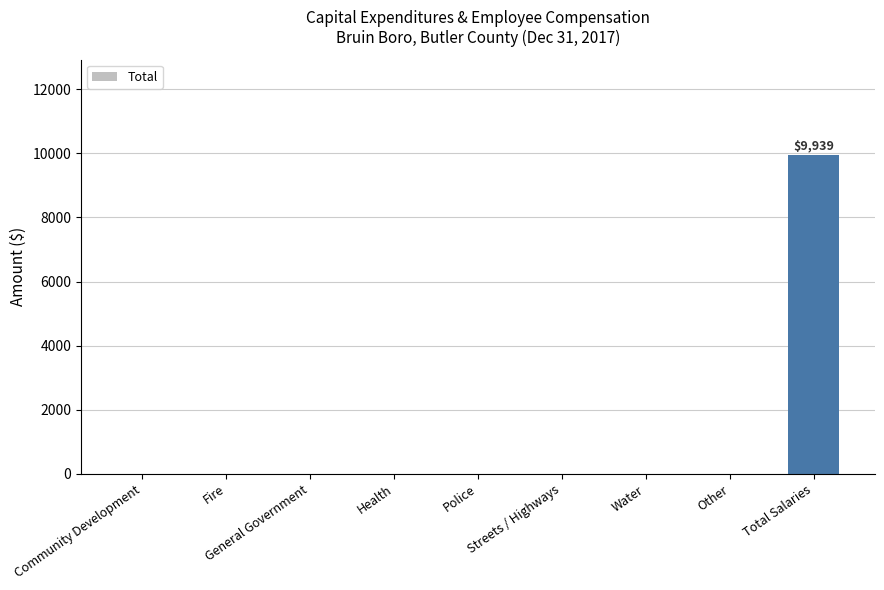

What is the sum of all values?

9939